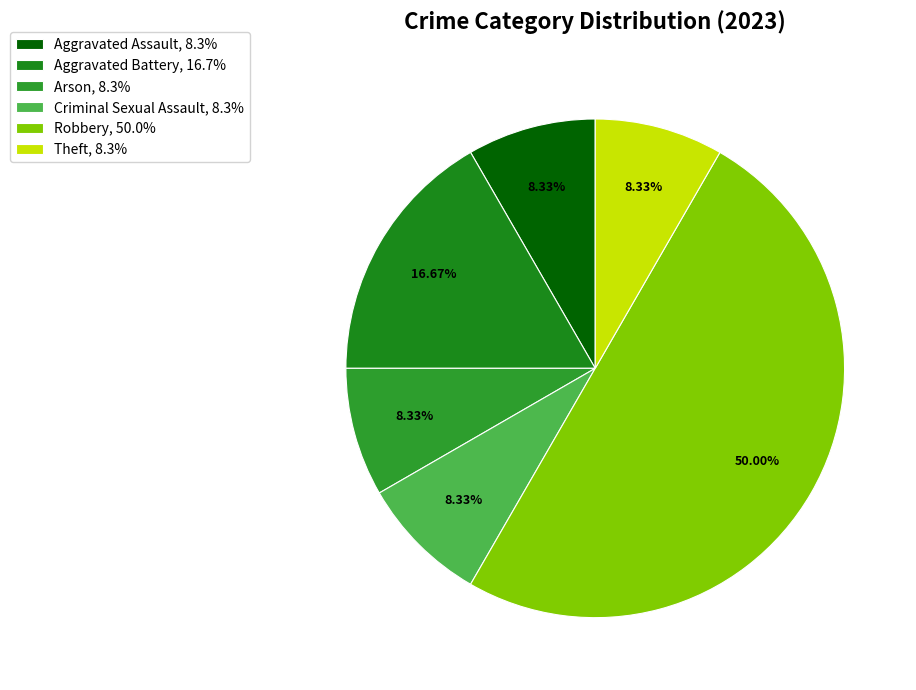

Rank the categories by value from lowest to highest.

Aggravated Assault, Arson, Criminal Sexual Assault, Theft, Aggravated Battery, Robbery